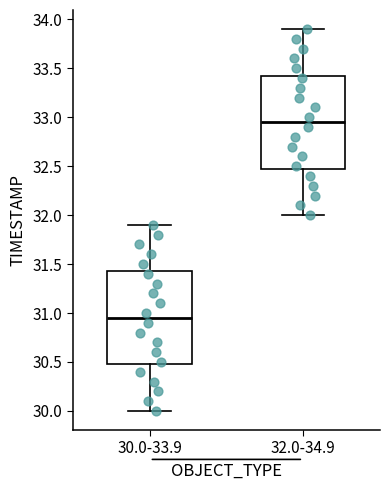

Reading left to right, read every box against the y-axis: the position of its median line, the range the box covers, and the ends of its whiskers. The values are not printed on the chart, so give them approximately, as read against the axis.

30.0-33.9: median 30.95, box 30.50 to 31.45, whiskers 30.00 to 31.90
32.0-34.9: median 32.95, box 32.50 to 33.45, whiskers 32.00 to 33.90